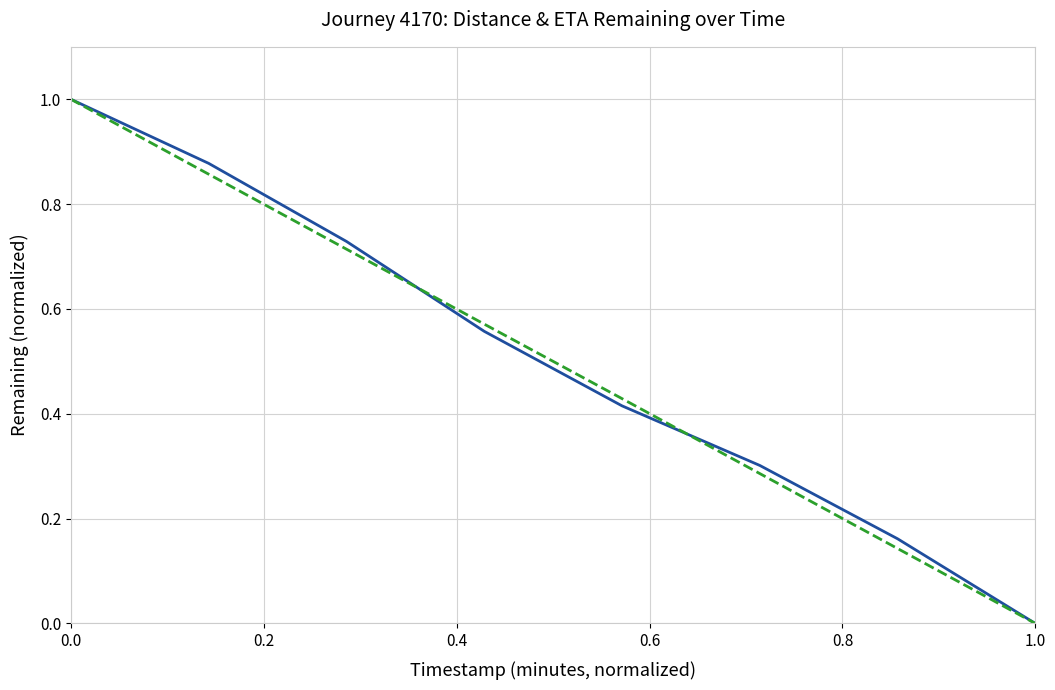

What is the maximum value shown in the chart?

1.0